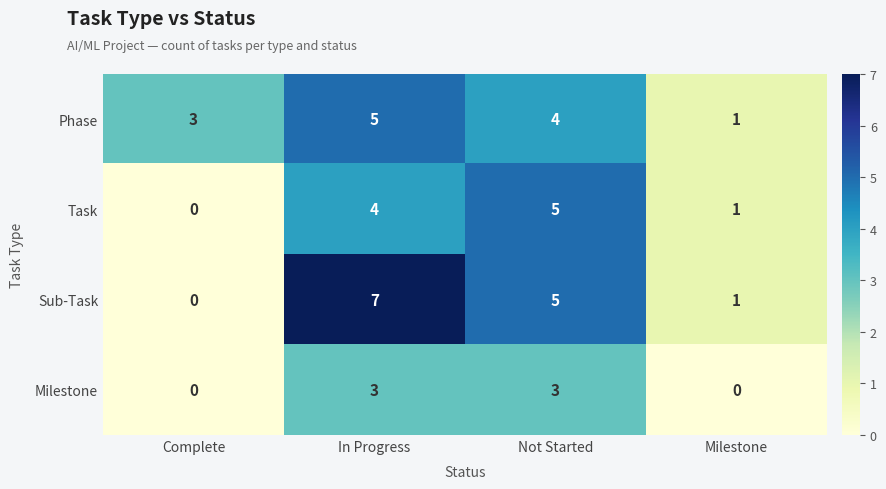

Read the Phase value at Not Started.

4